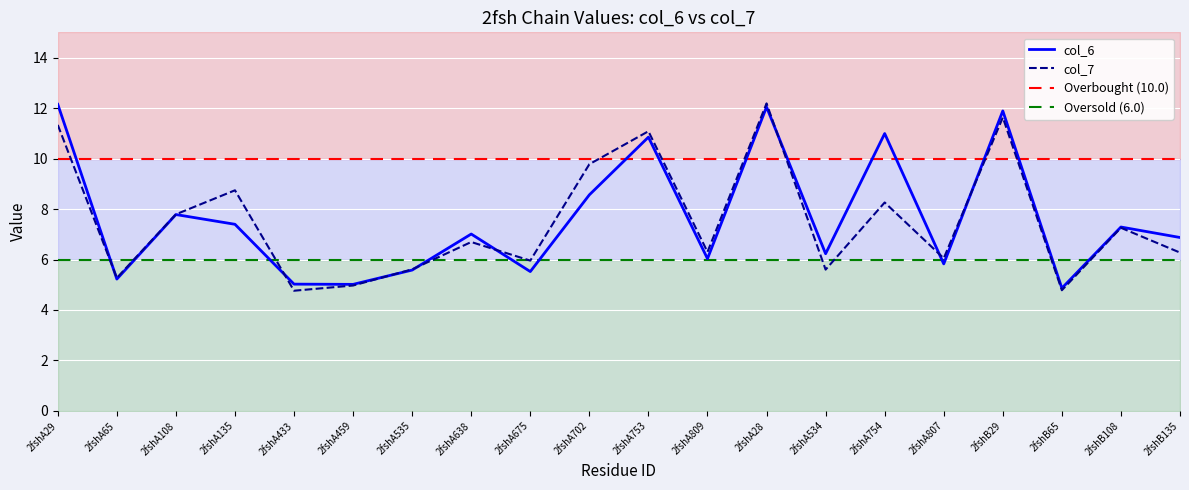

How many times do col_6 and col_7 cross each other?

8